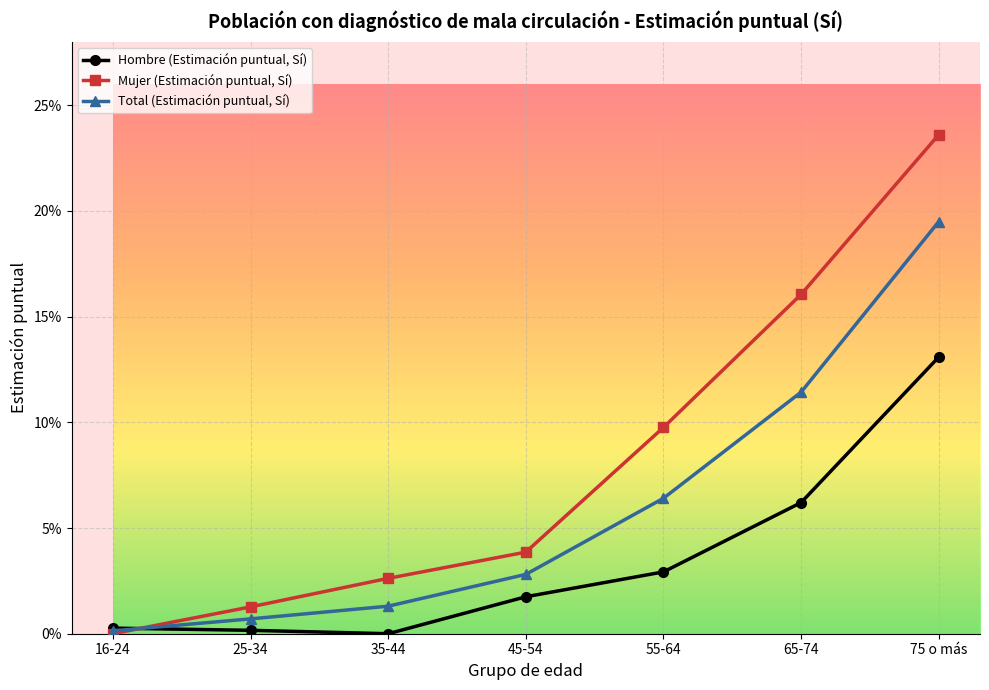

What are all the series names shown in the legend?

Hombre (Estimación puntual, Sí), Mujer (Estimación puntual, Sí), Total (Estimación puntual, Sí)